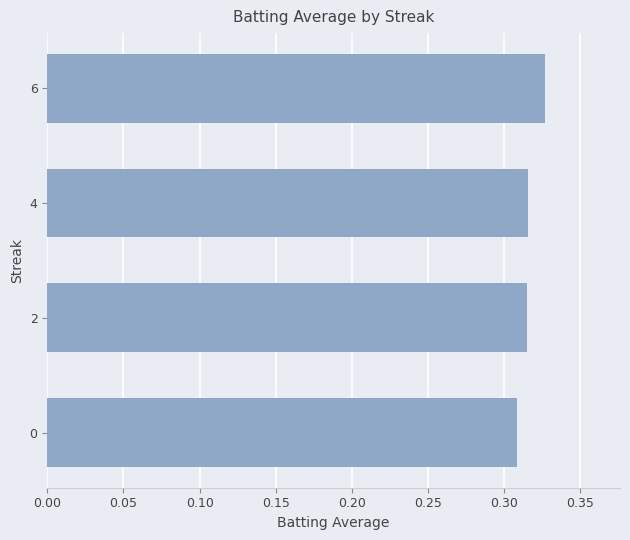

How many values are between 0 and 1?

4